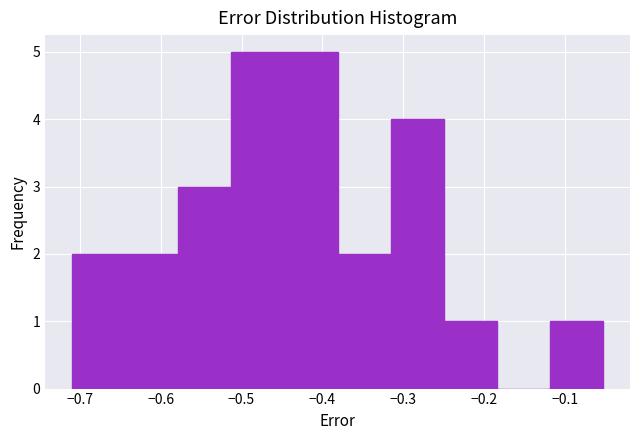

How tall is the bar that spans -0.64 to -0.58 on the x-axis? Neither the bar edges nor the heights are printed on the chart, so give them approximately, as read against the axes.

2